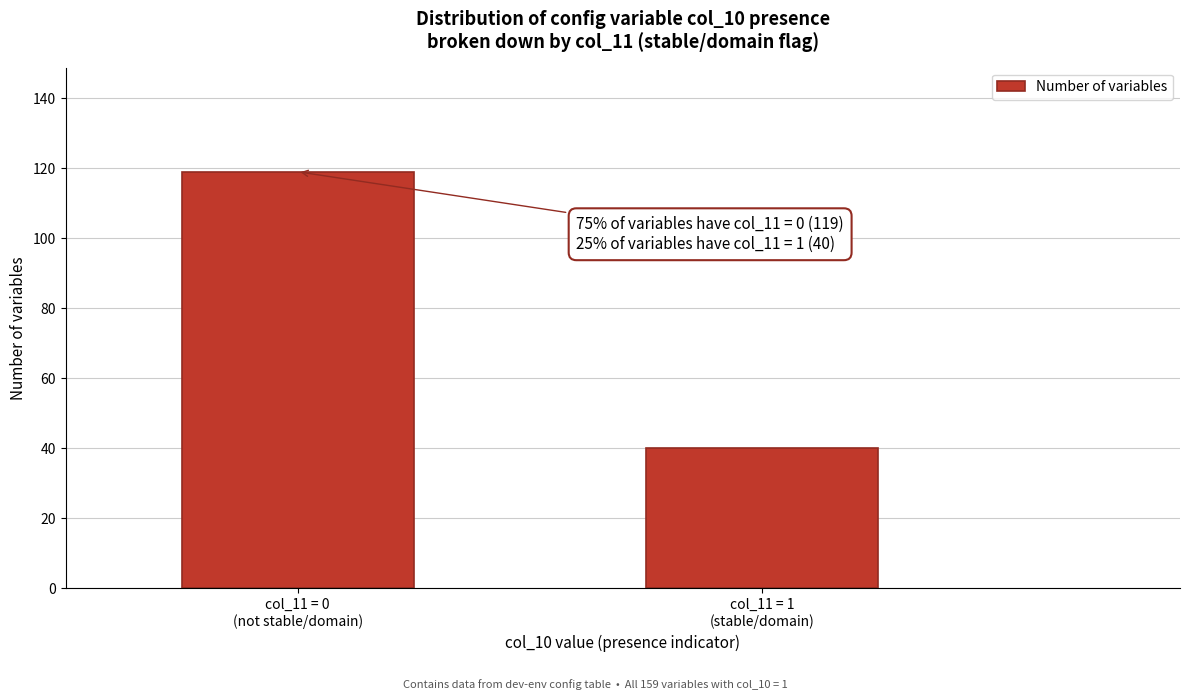

Reading left to right, list all the values displayed in this chart.

119	40